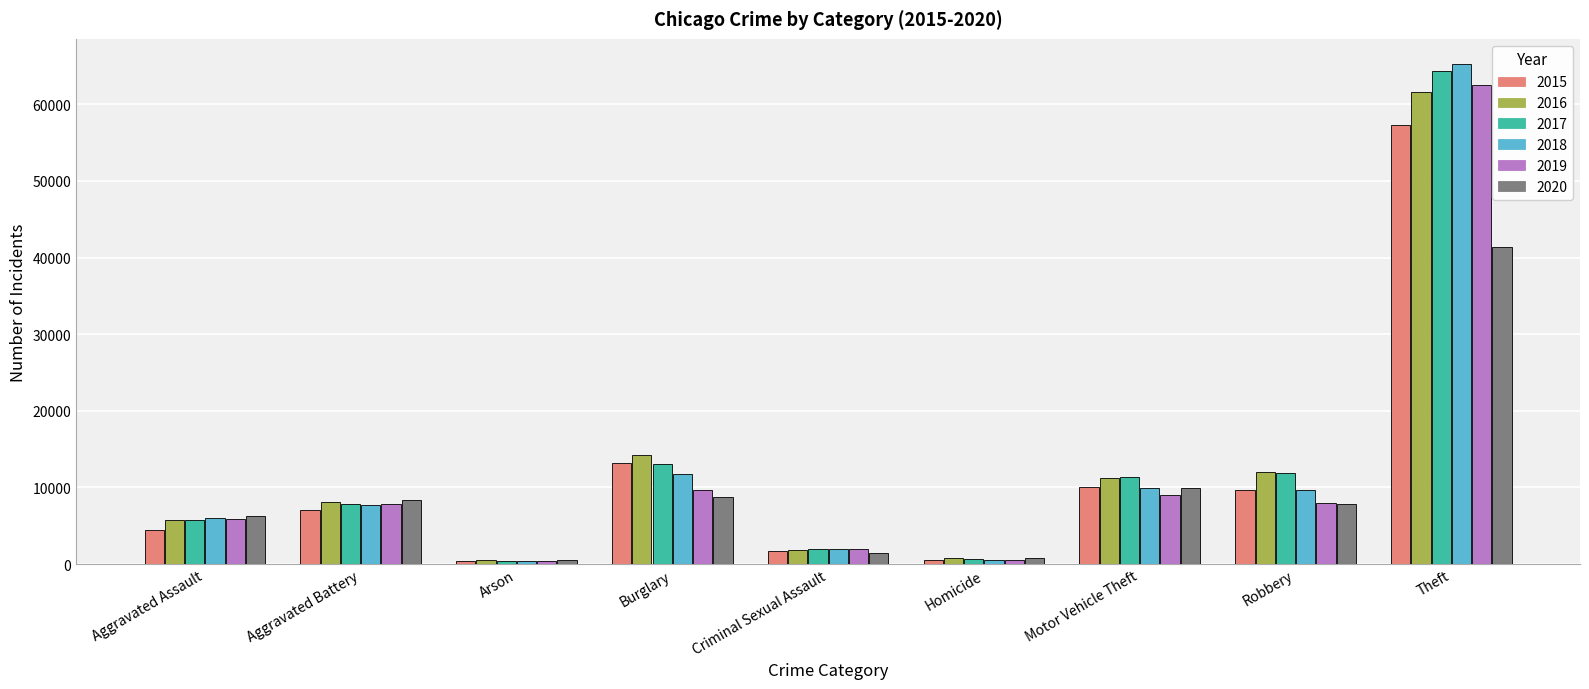

How many bars are there in each group?

6